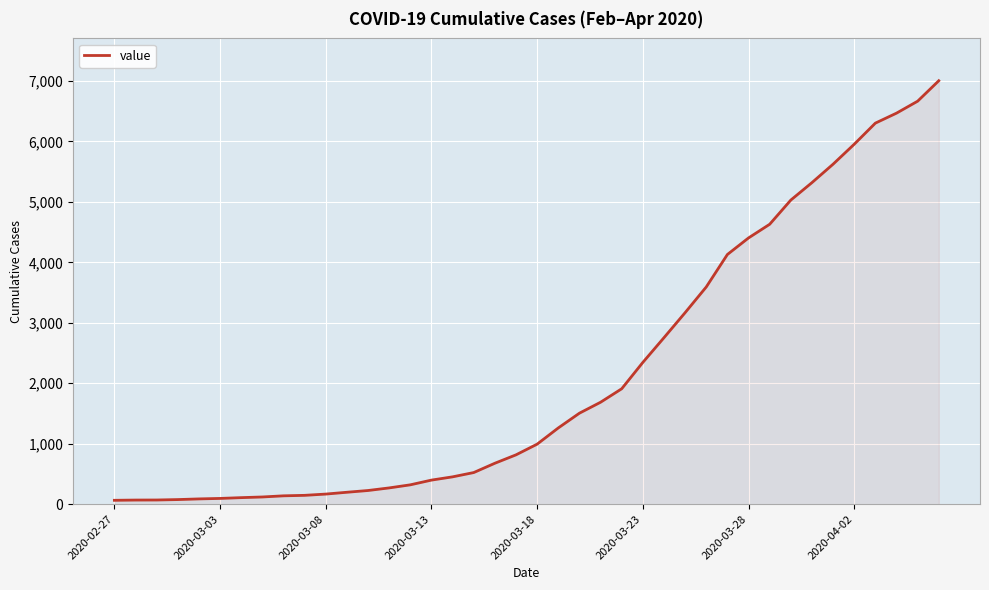

What is the maximum value shown in the chart?

7004